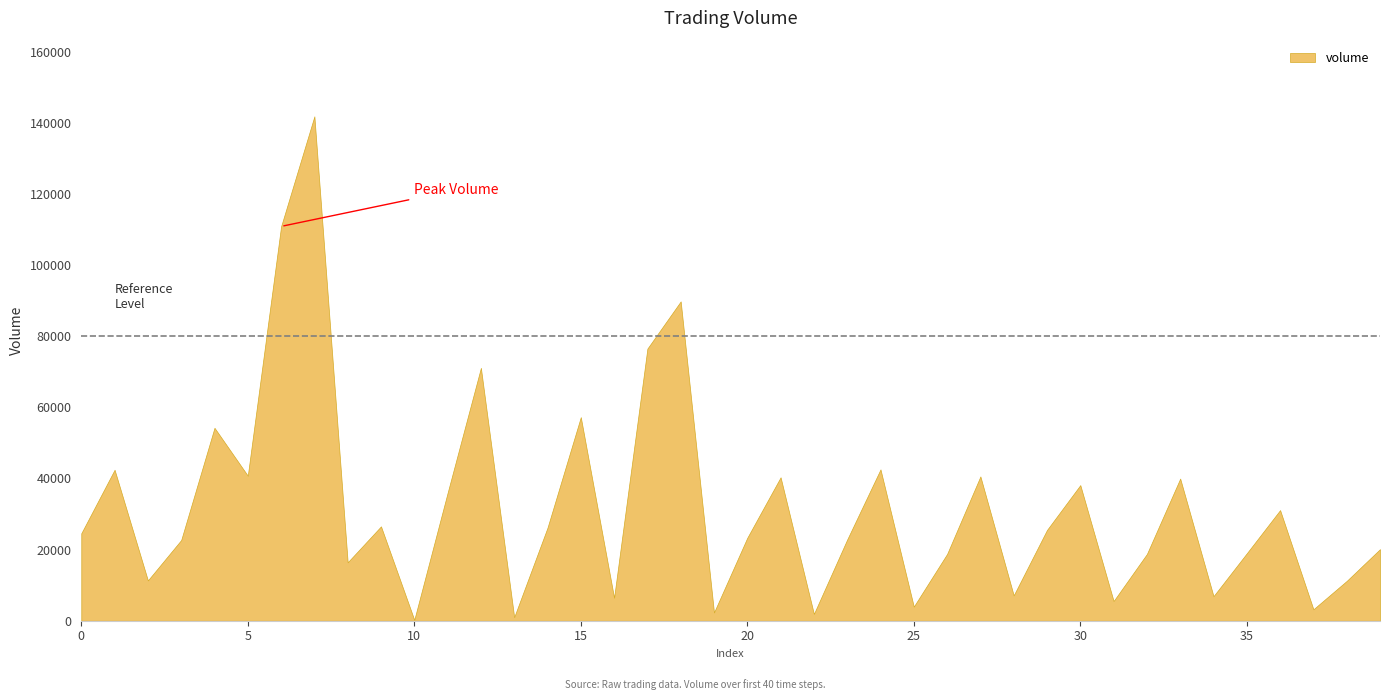

What is the smallest value displayed?

250.3